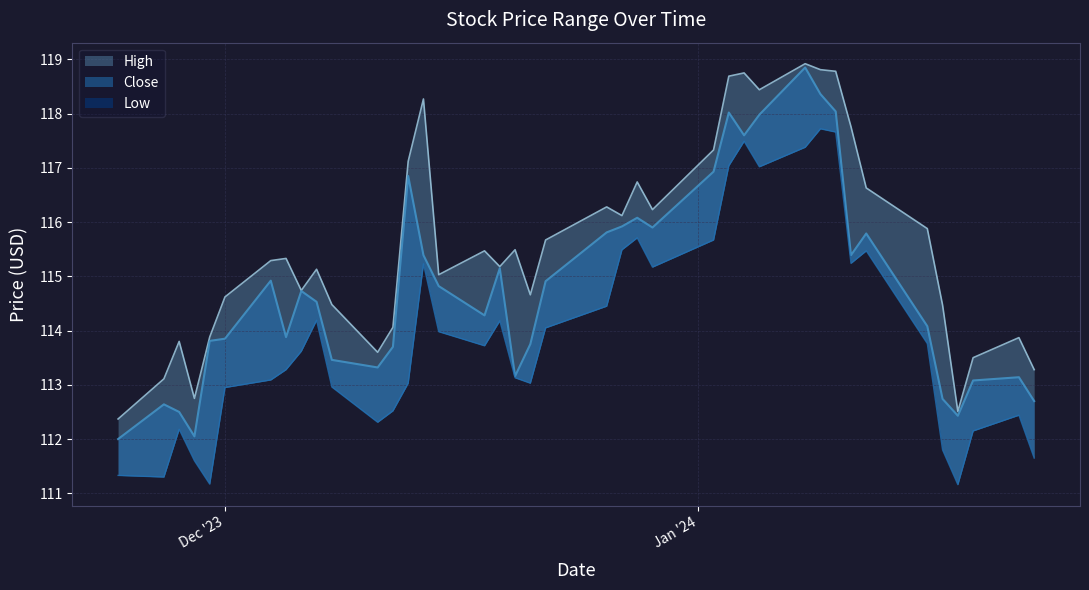

At which category does High reach its first local valley?

2023-11-29